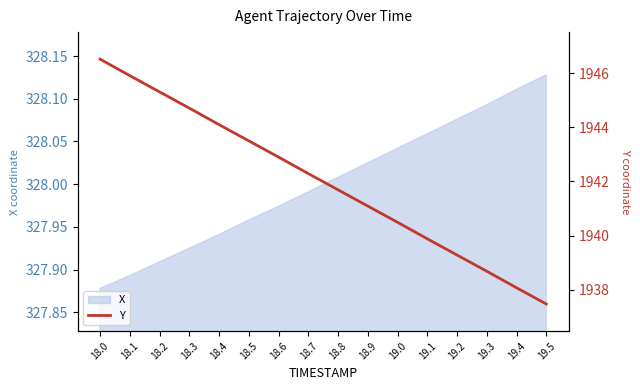

What is the change in value from 19.3 to 19.5?

-1.2